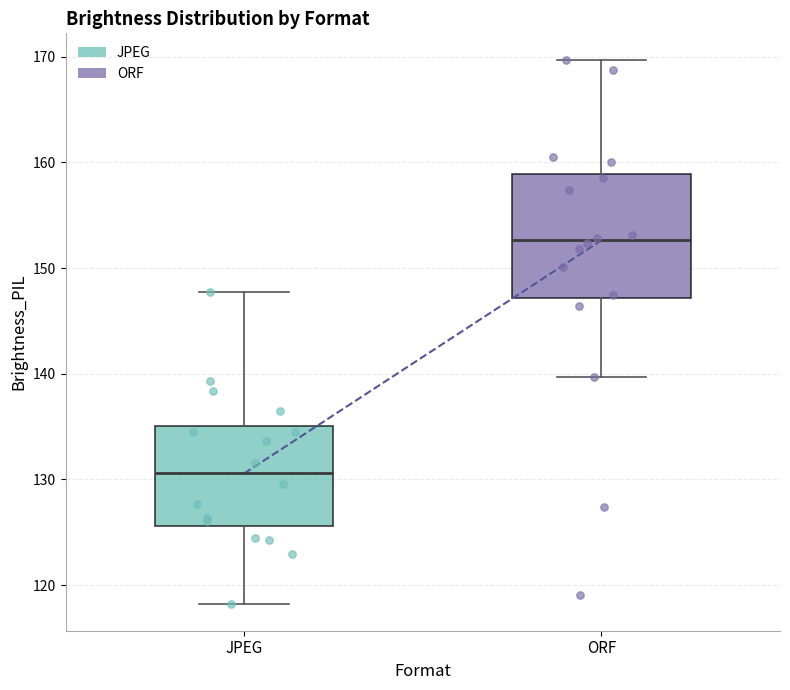

Which box has the highest median line?

ORF